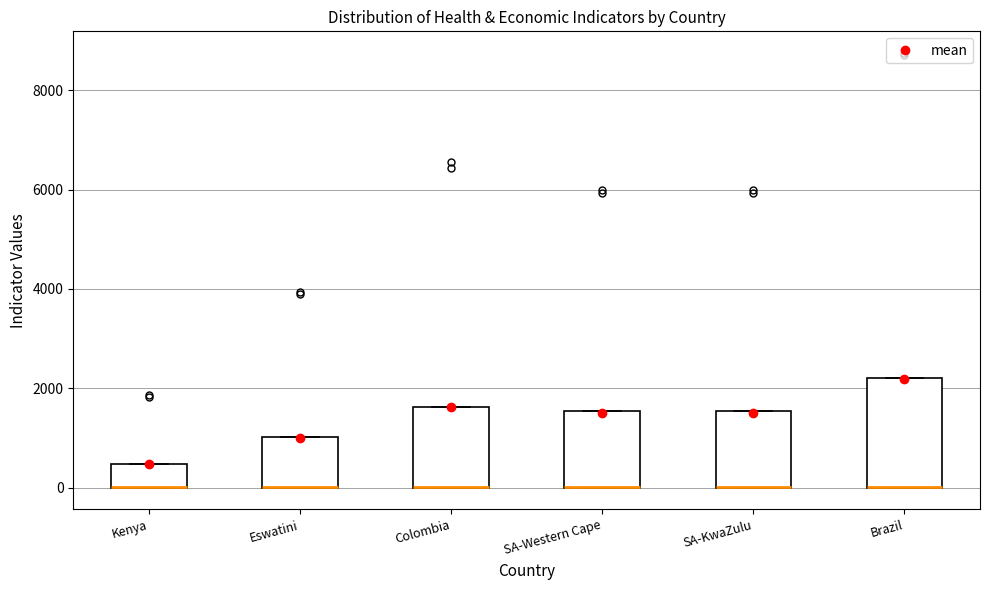

Where is the upper edge of the box for SA-Western Cape on the y-axis? The values are not printed on the chart, so give them approximately, as read against the axis.

1600